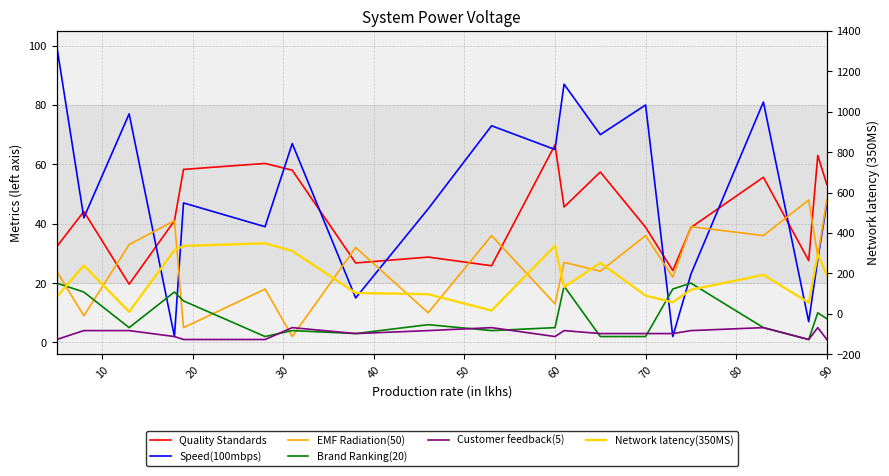

Reading right to left, transcribe all the data shown in this chart.

Quality Standards: 53.3	63.0	27.6	55.7	38.7	24.2	38.8	57.4	45.6	66.5	25.8	28.8	26.8	58.0	60.3	58.3	41.0	19.6	44.1	32.2
Speed(100mbps): 47.0	28.0	7.0	81.0	23.0	2.0	80.0	70.0	87.0	65.0	73.0	45.0	15.0	67.0	39.0	47.0	2.0	77.0	42.0	100.0
EMF Radiation(50): 48.0	29.0	48.0	36.0	39.0	22.0	36.0	24.0	27.0	13.0	36.0	10.0	32.0	2.0	18.0	5.0	41.0	33.0	9.0	24.0
Brand Ranking(20): 8.0	10.0	1.0	5.0	20.0	18.0	2.0	2.0	19.0	5.0	4.0	6.0	3.0	4.0	2.0	14.0	17.0	5.0	17.0	20.0
Customer feedback(5): 1.0	5.0	1.0	5.0	4.0	3.0	3.0	3.0	4.0	2.0	5.0	4.0	3.0	5.0	1.0	1.0	2.0	4.0	4.0	1.0
Network latency(350MS): 192.0	295.0	55.0	193.0	119.0	57.0	90.0	252.0	132.0	337.0	16.0	97.0	103.0	311.0	349.0	336.0	315.0	10.0	239.0	83.0